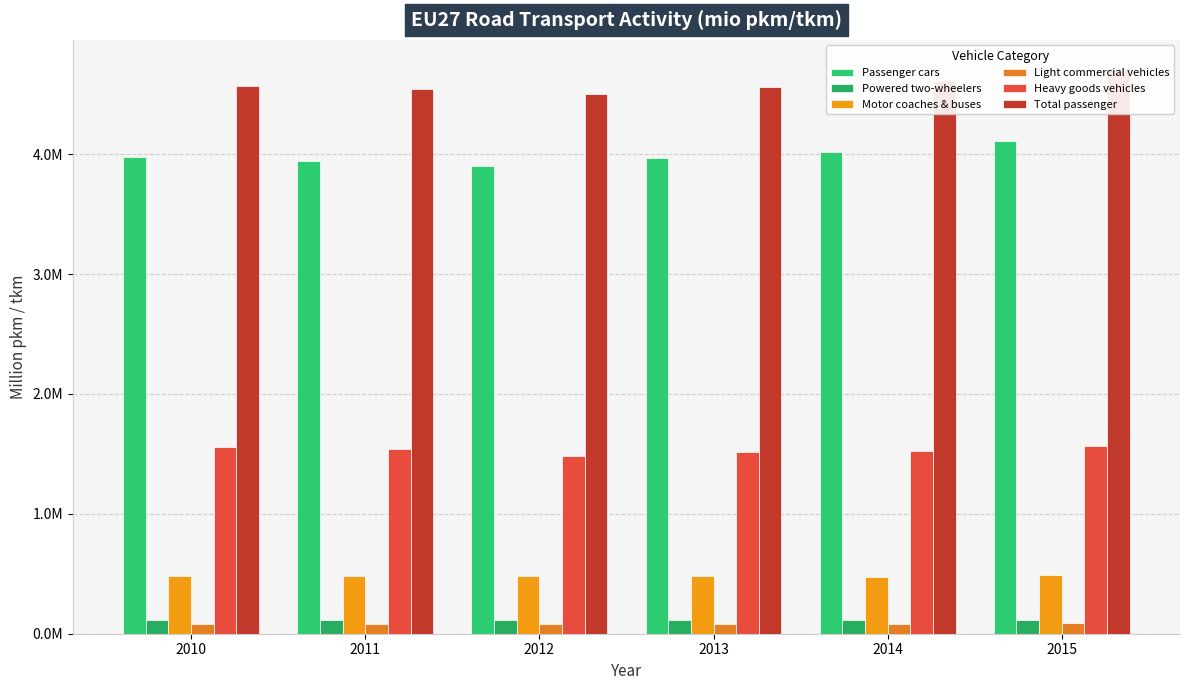

What is the difference between the Motor coaches & buses values at 2011 and 2010?

3449.0